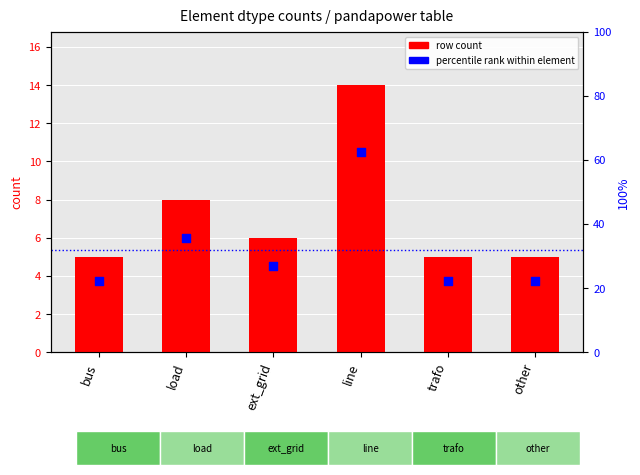

At which category is the sum across all series the highest?

line